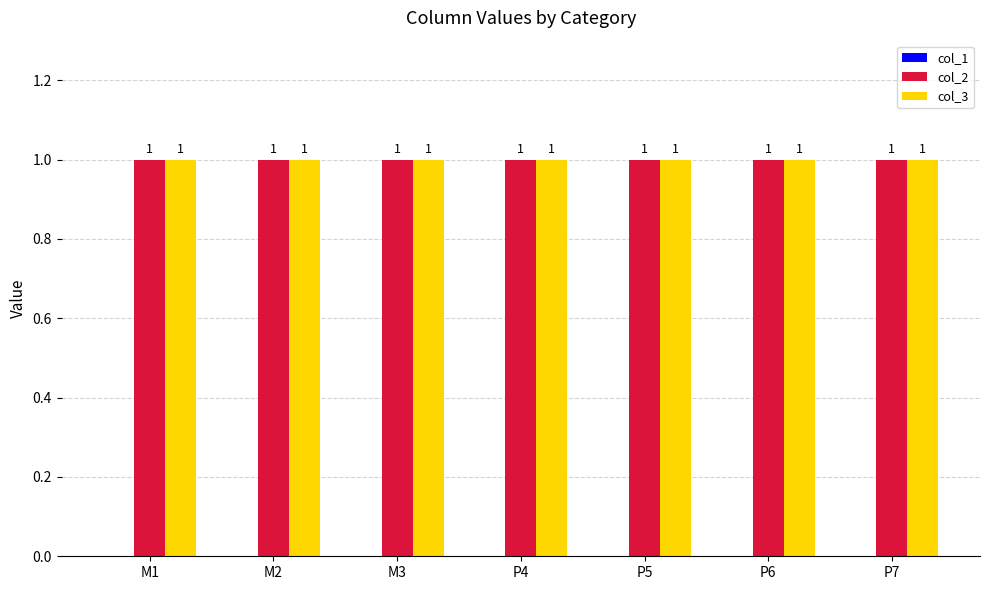

At how many categories does at least one series exceed 0?

7